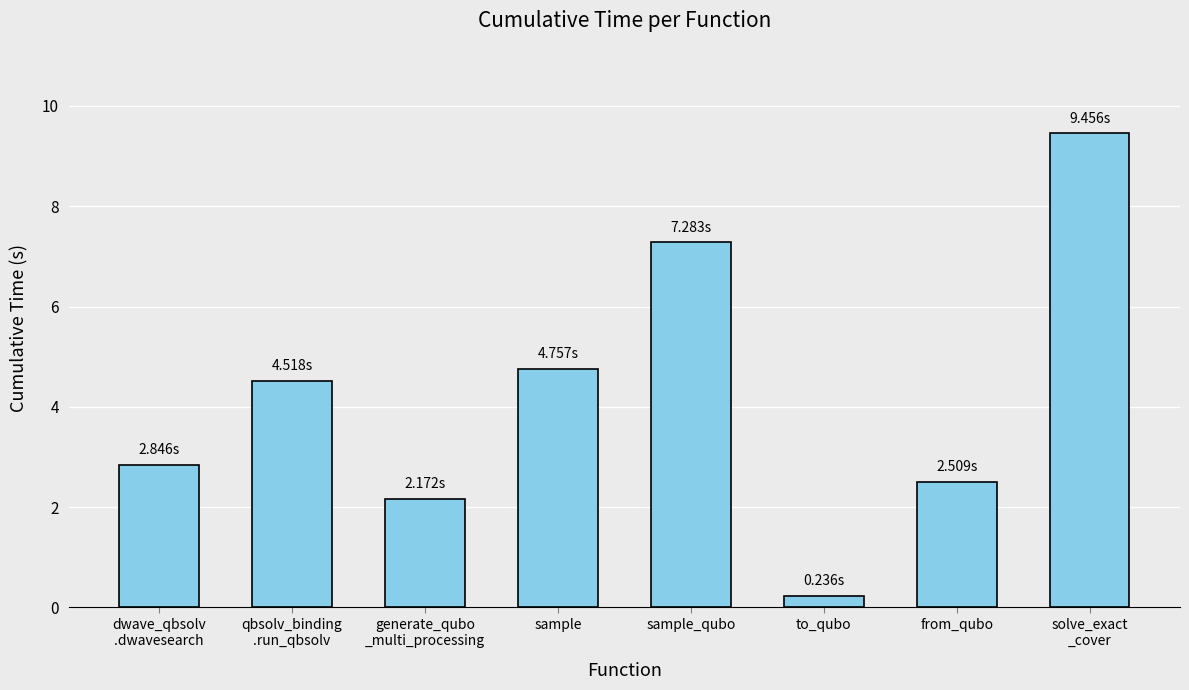

How many bars are there in total?

8